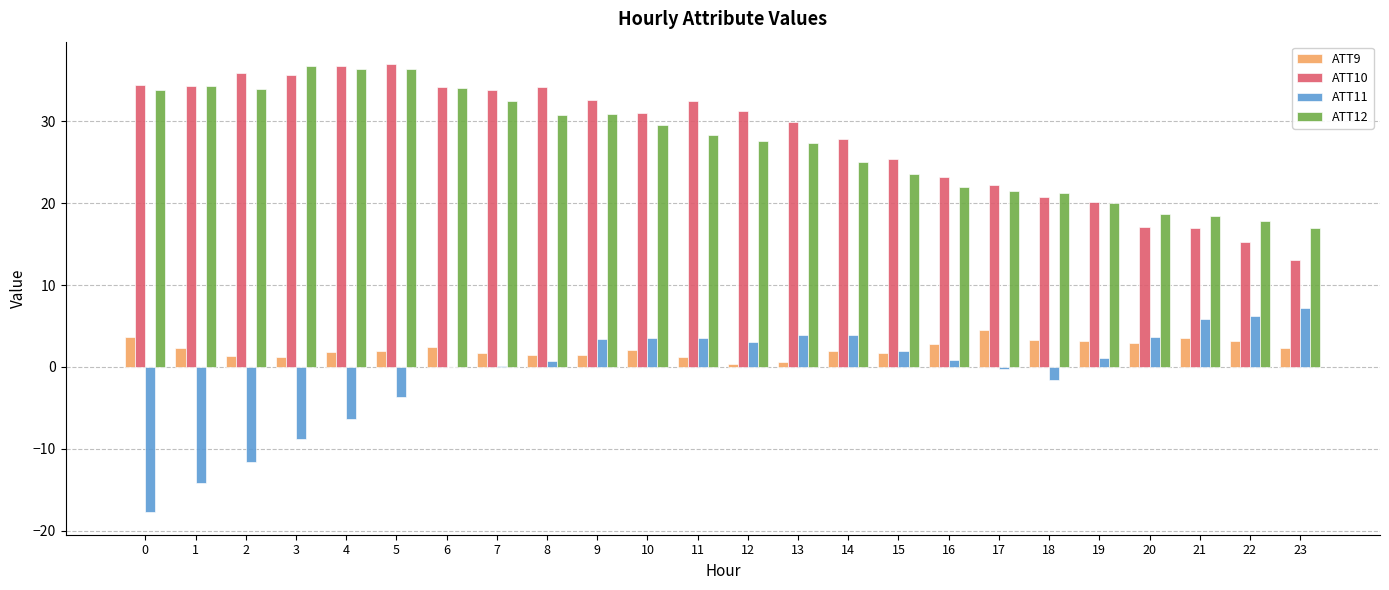

What is the sum of all ATT11 values?

-15.1